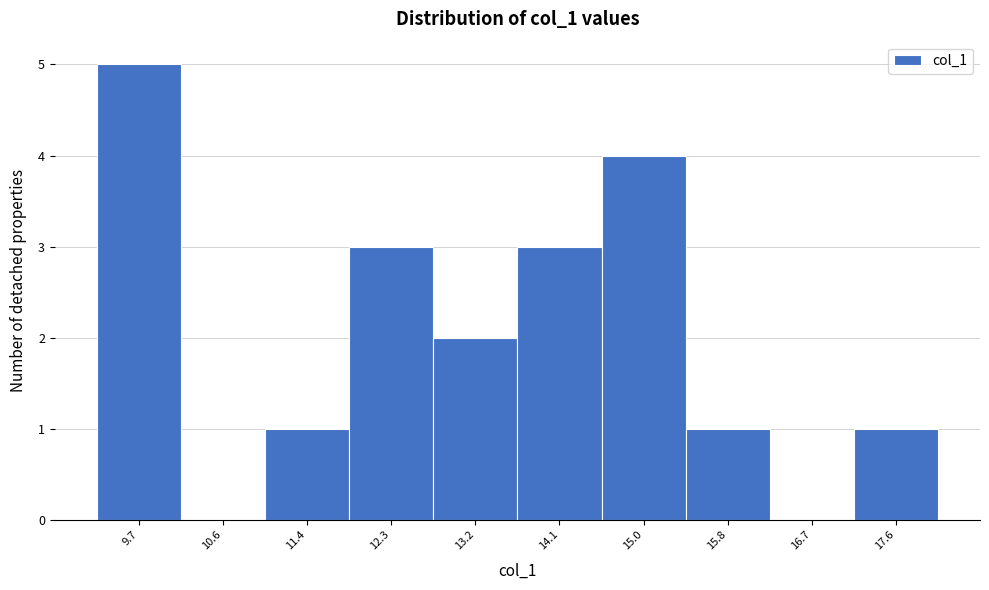

Reading left to right, transcribe all the data shown in this chart.

9.7=5	10.6=0	11.4=1	12.3=3	13.2=2	14.1=3	15.0=4	15.8=1	16.7=0	17.6=1